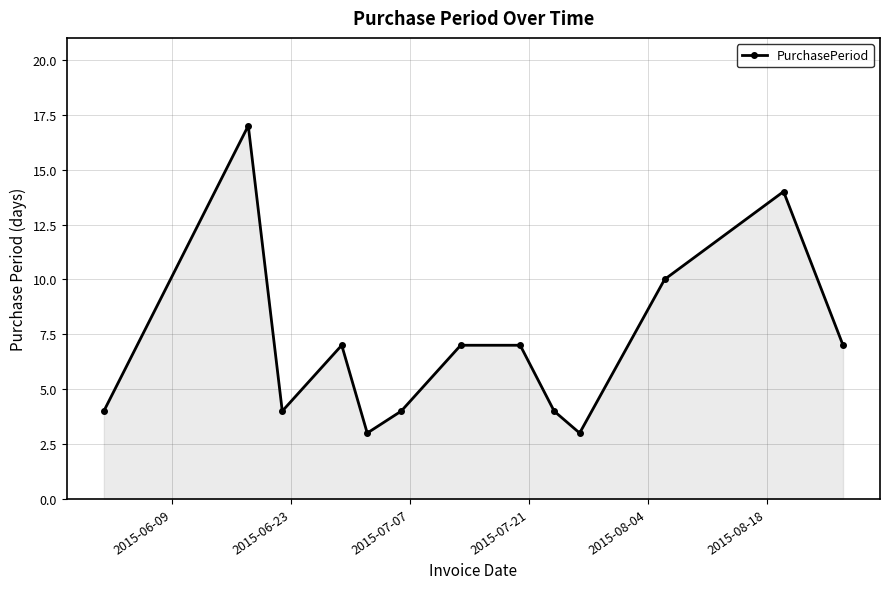

What is the difference between the maximum and minimum values?

14